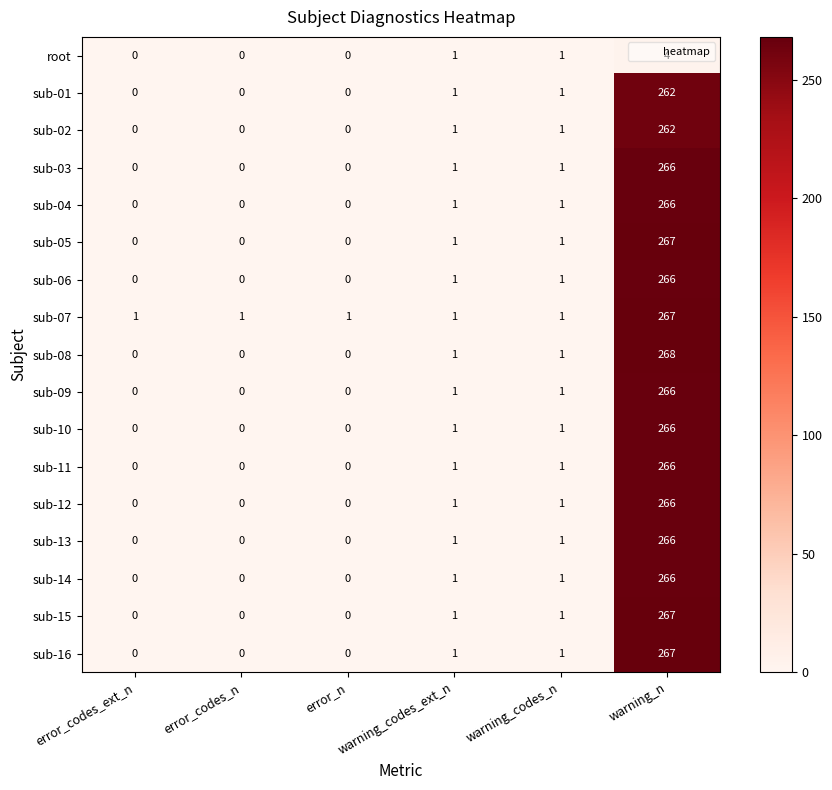

Which series changed the most between error_codes_n and warning_n?

sub-08